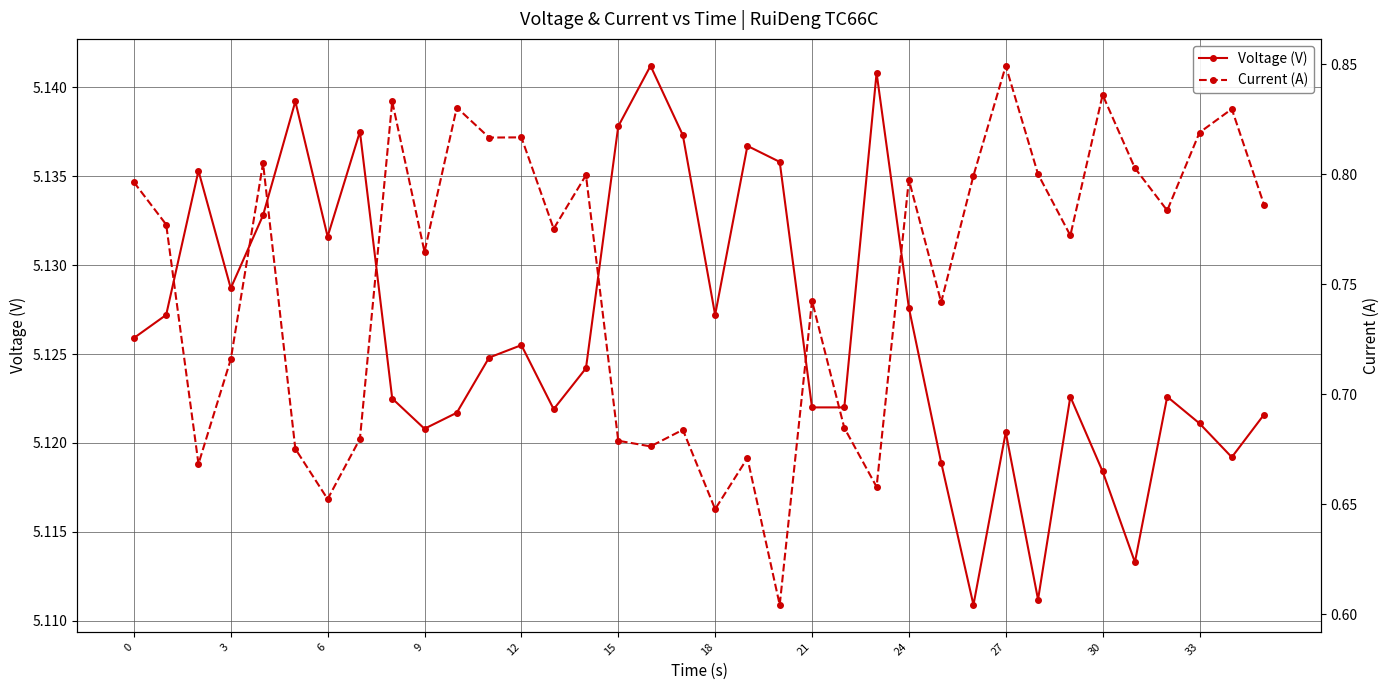

What is the total value across all series at 31?

5.9